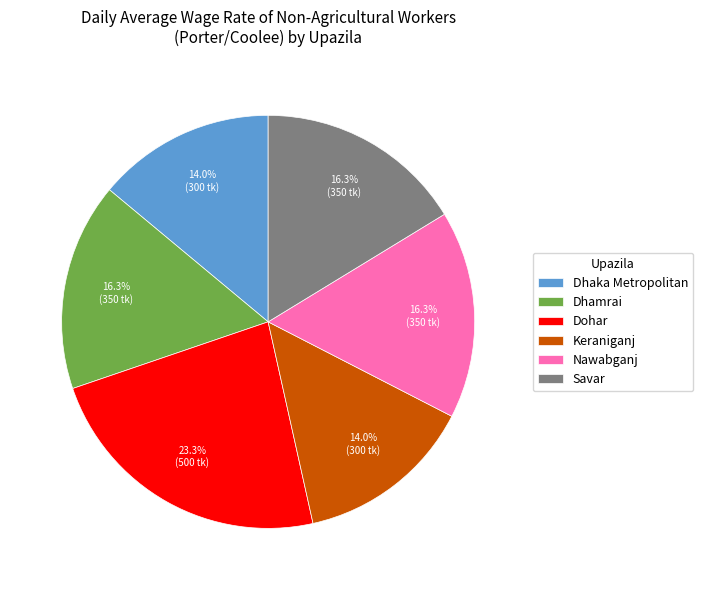

What percentage is NOT represented by Dohar?

76.7%